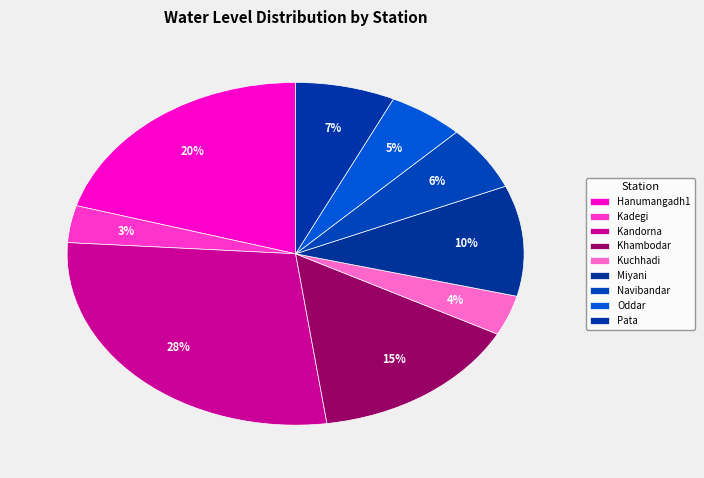

How many segments does this pie chart have?

9